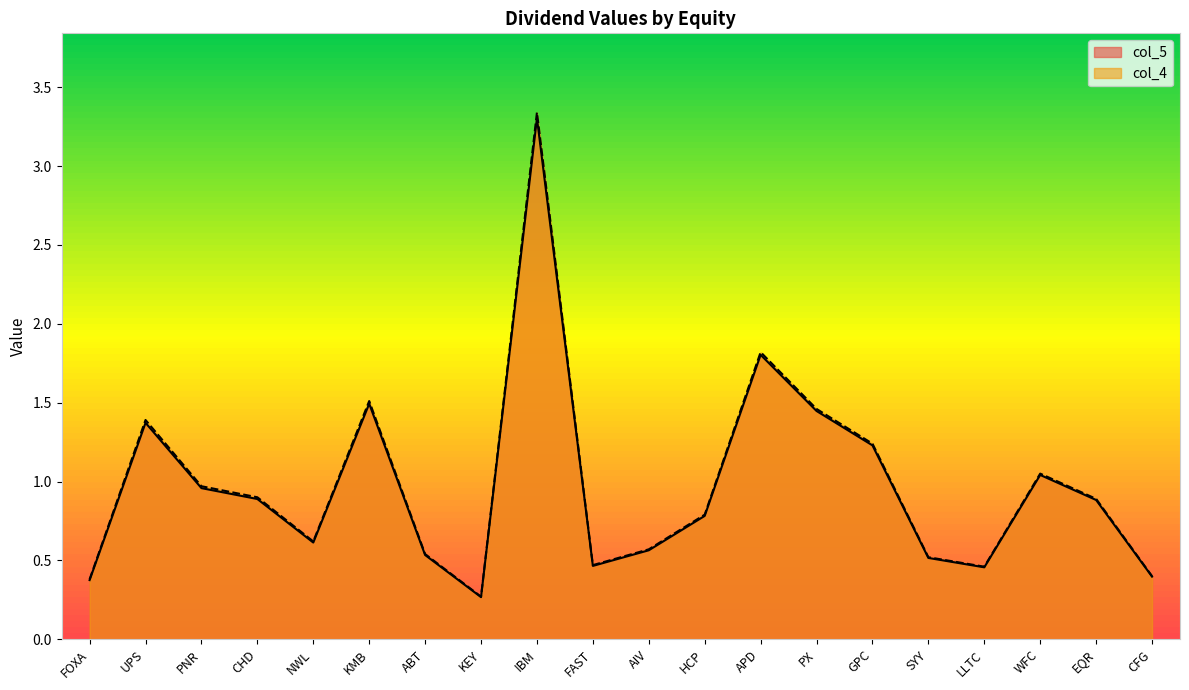

How many lines are shown in the chart?

2